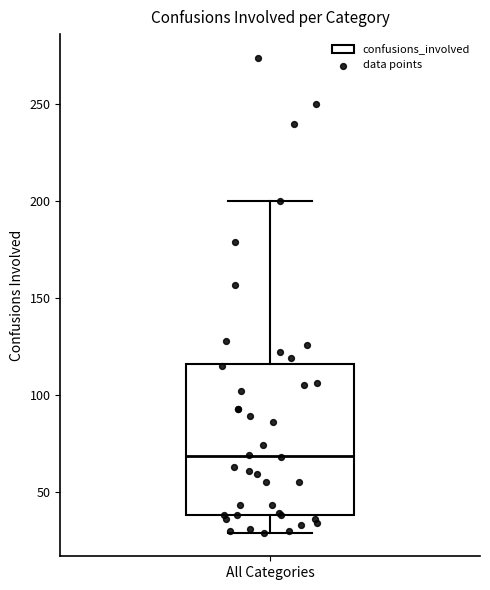

Transcribe this box plot: give where the median line is, the range the box spans, and where the two whiskers end, as read against the y-axis. The values are not printed on the chart, so give them approximately, as read against the axis.

median 70, box 40 to 115, whiskers 30 to 200